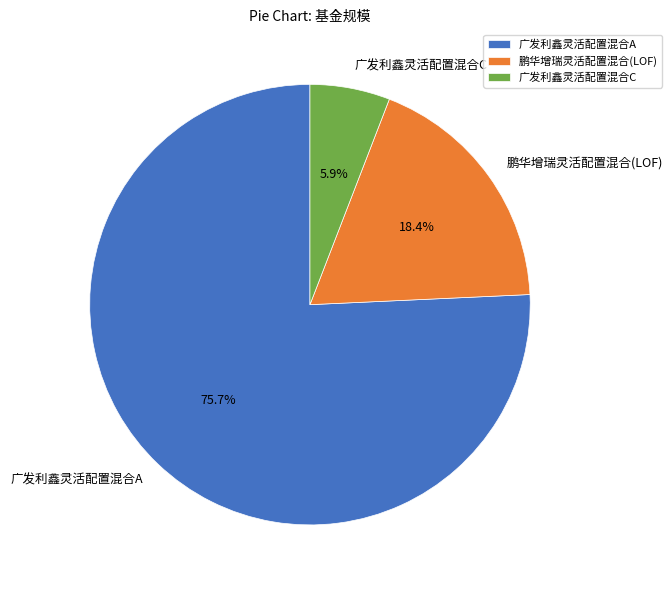

To the nearest percent, what percentage of the pie is 广发利鑫灵活配置混合C?

6%